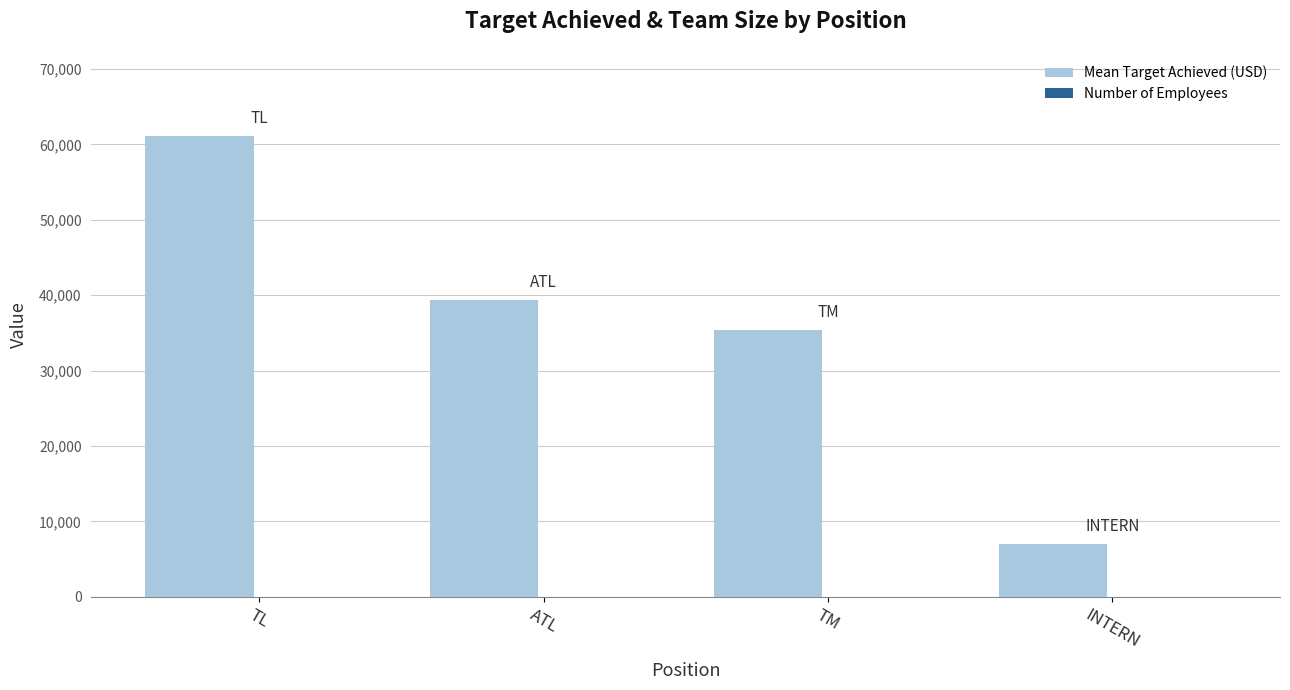

At which category is the sum across all series the highest?

TL